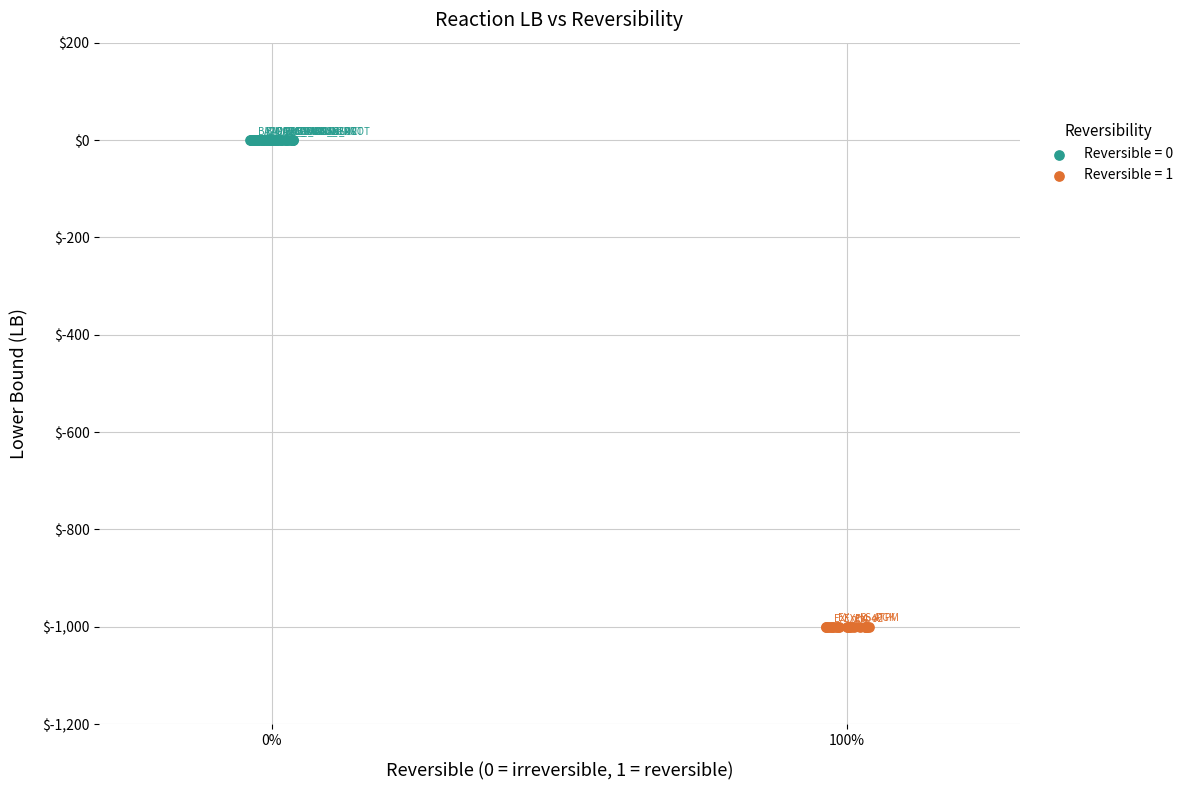

Which series contains the lowest Y value?

Reversible = 1